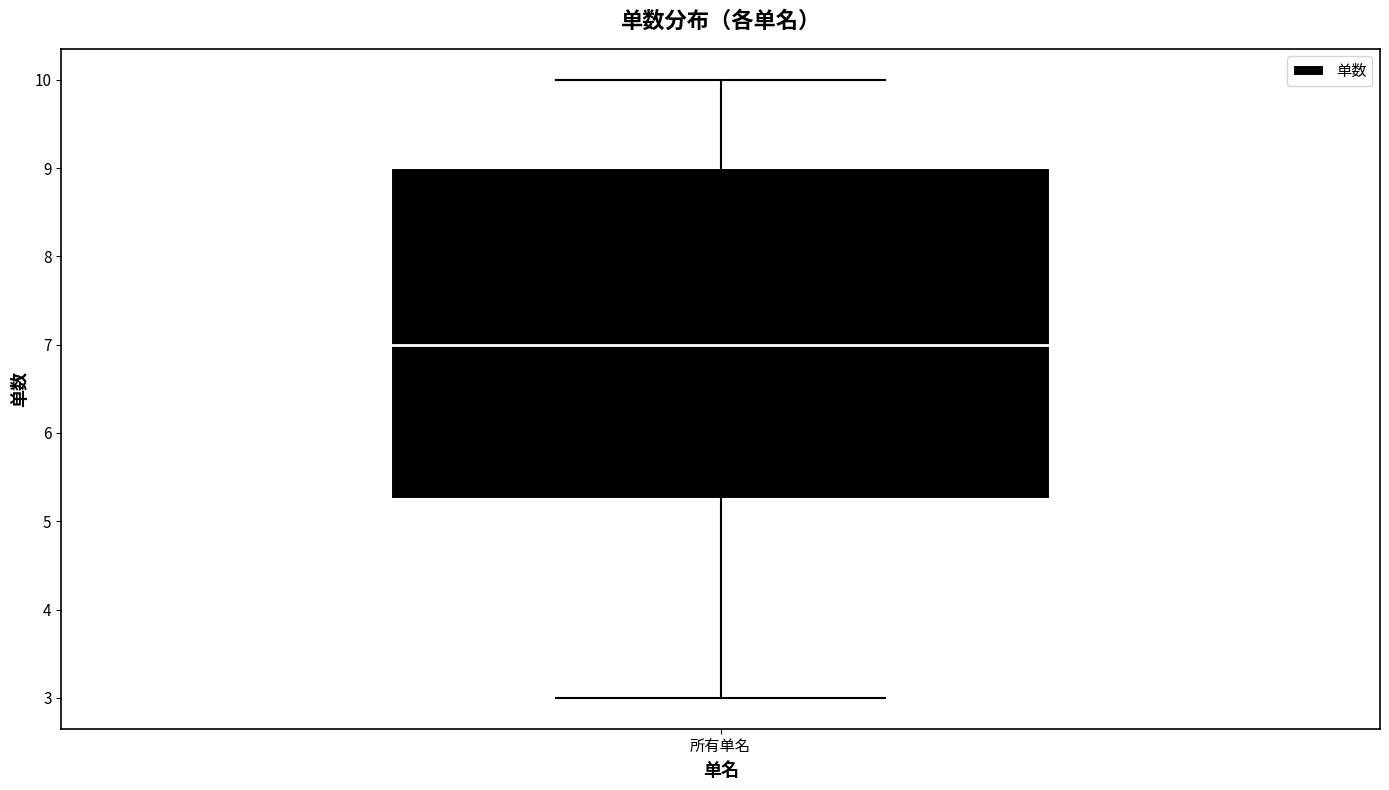

Transcribe this box plot: give where the median line is, the range the box spans, and where the two whiskers end, as read against the y-axis. The values are not printed on the chart, so give them approximately, as read against the axis.

median 7.0, box 5.3 to 9.0, whiskers 3.0 to 10.0